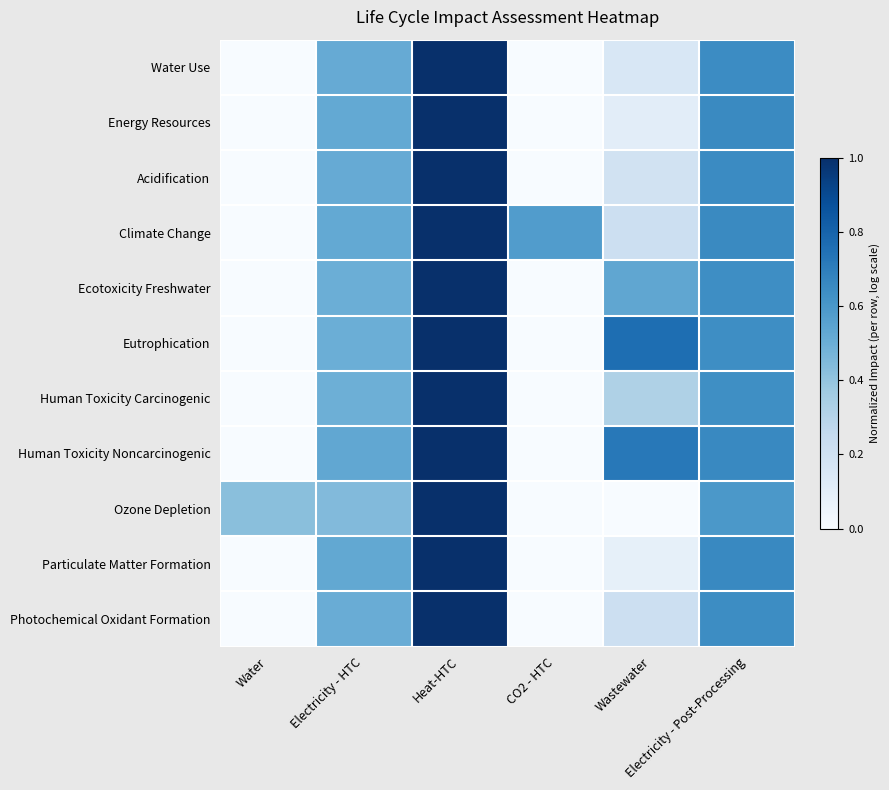

What is the greatest value displayed?

1.0